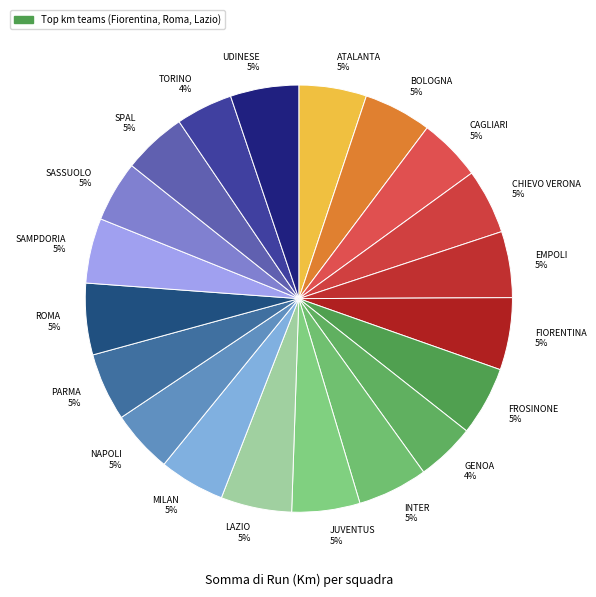

Combined, do LAZIO 5% and ROMA 5% account for over 50%?

No